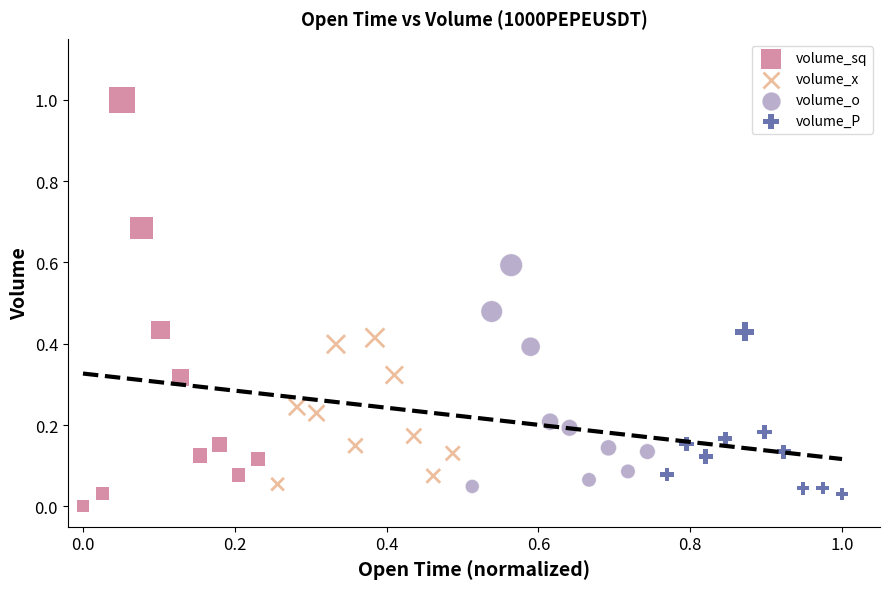

Which series has the largest Y range (max minus min)?

volume_sq